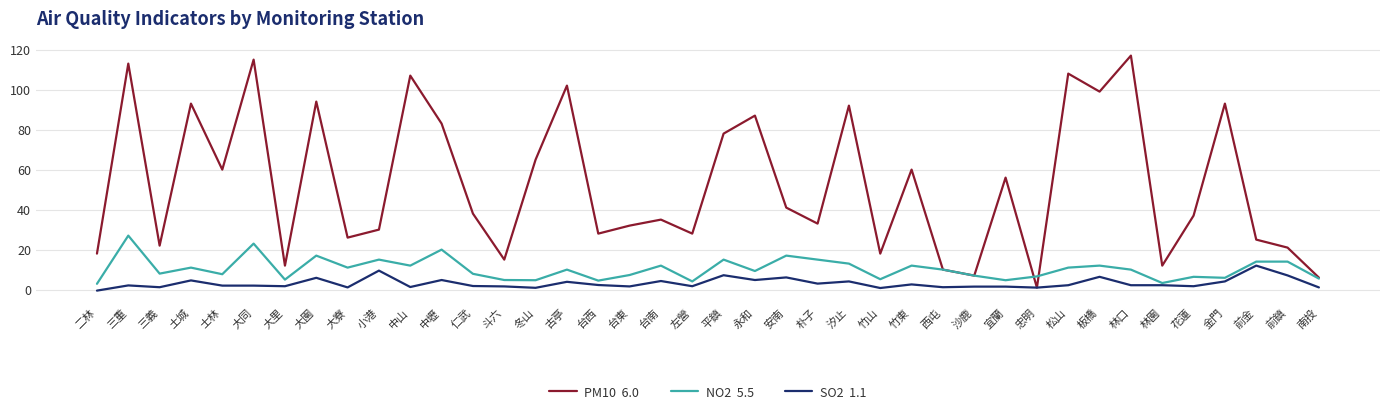

What is the greatest value displayed?

117.0